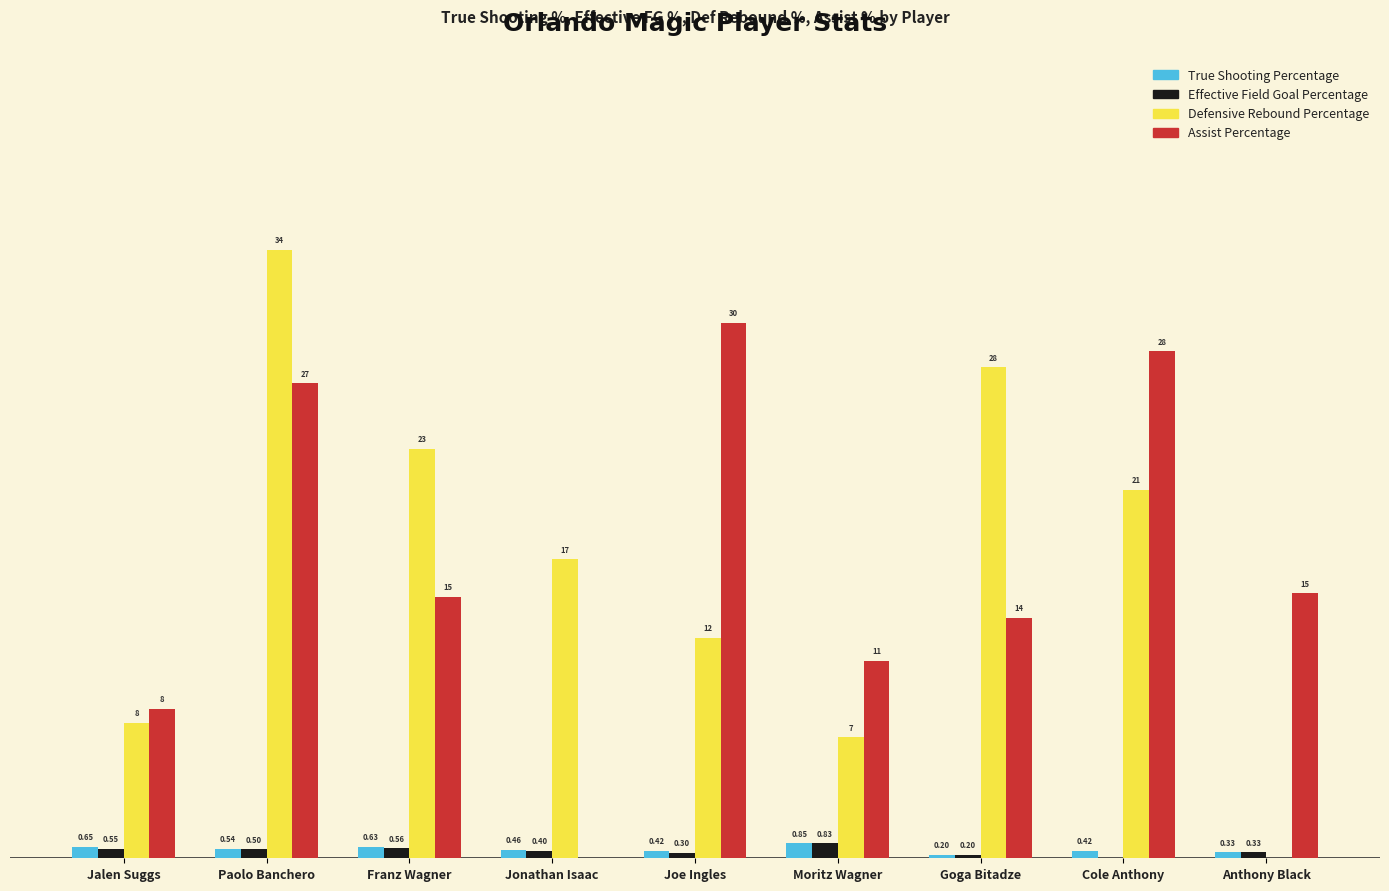

Which series has the largest total across all categories?

Defensive Rebound Percentage